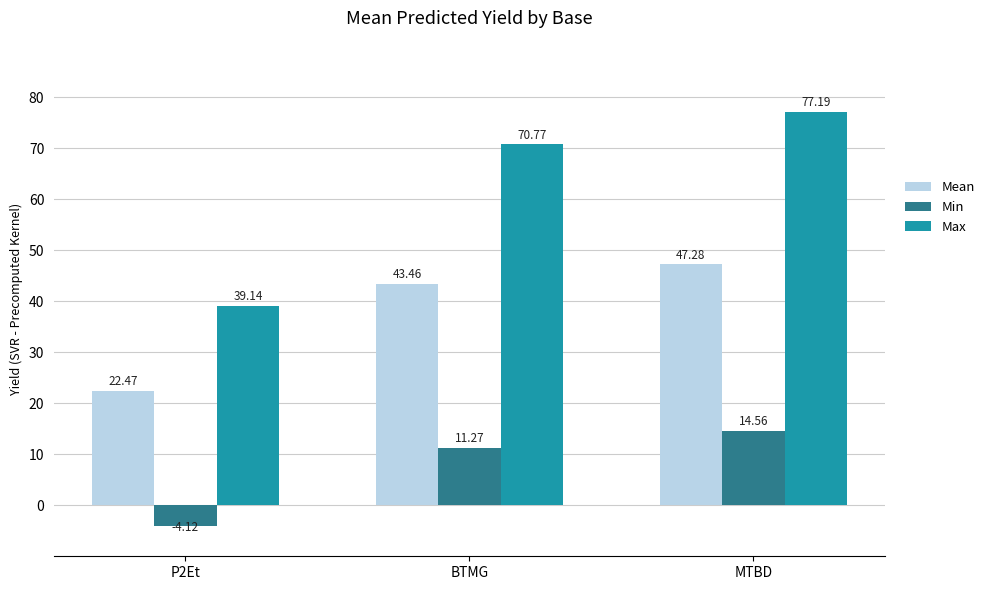

At which label does Max first exceed 70?

BTMG